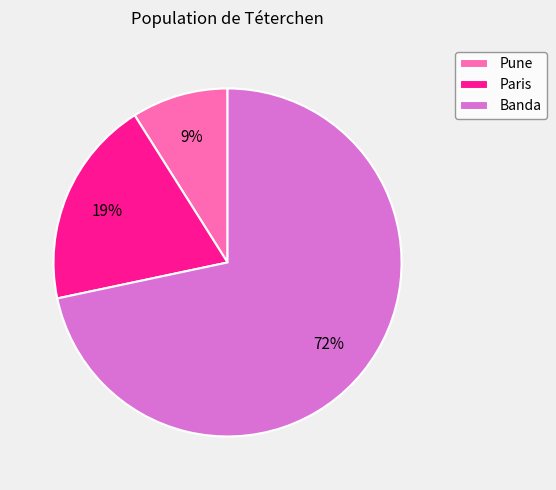

Is there any slice that represents more than half of the pie?

Yes